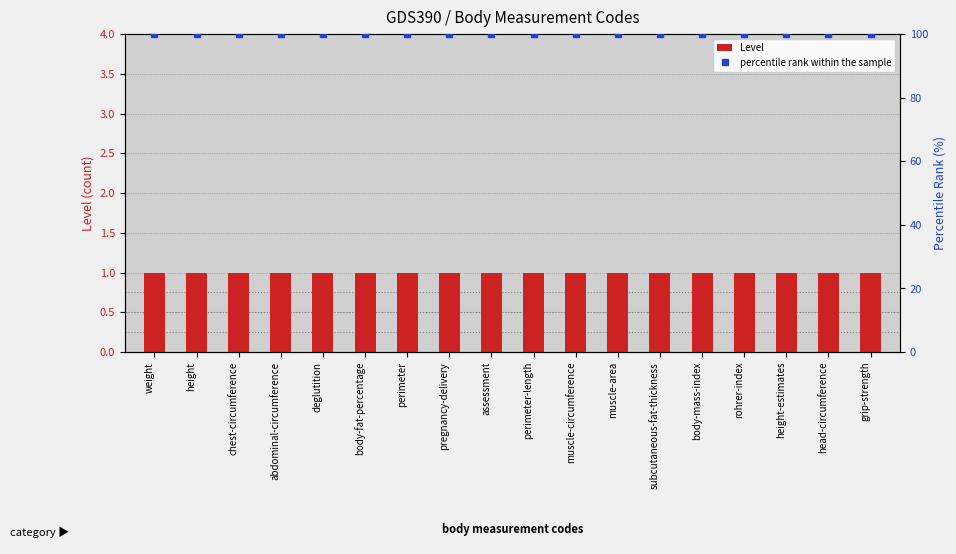

Rank the categories by Level value from lowest to highest.

weight, height, chest-circumference, abdominal-circumference, deglutition, body-fat-percentage, perimeter, pregnancy-delivery, assessment, perimeter-length, muscle-circumference, muscle-area, subcutaneous-fat-thickness, body-mass-index, rohrer-index, height-estimates, head-circumference, grip-strength